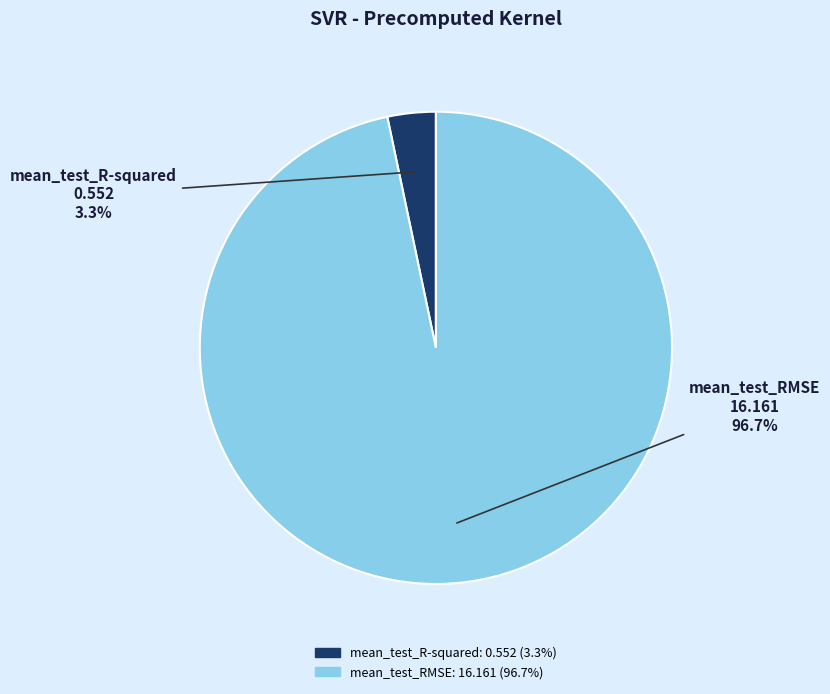

How much of the chart is everything except mean_test_RMSE?

3.3%